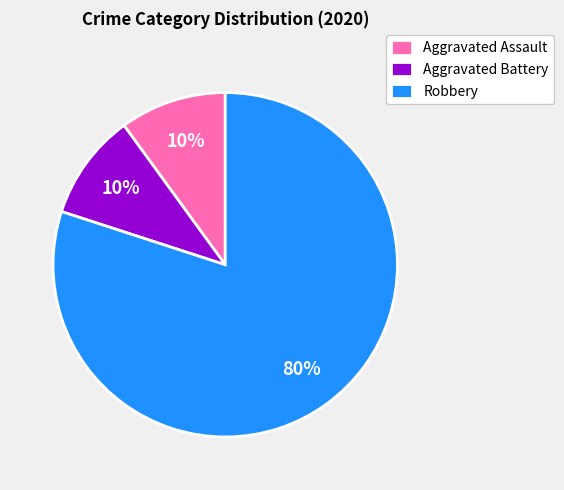

What is the largest slice in the pie chart?

Robbery